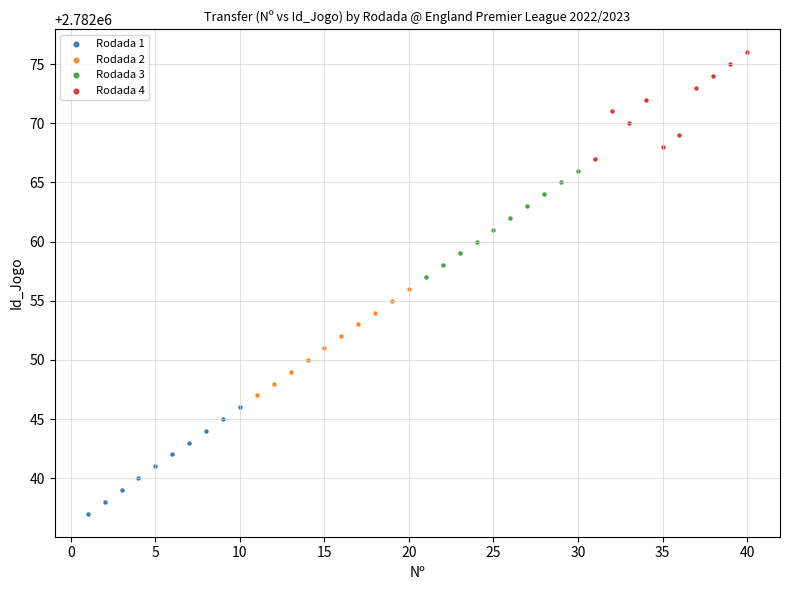

Which series contains the highest Y value?

Rodada 4